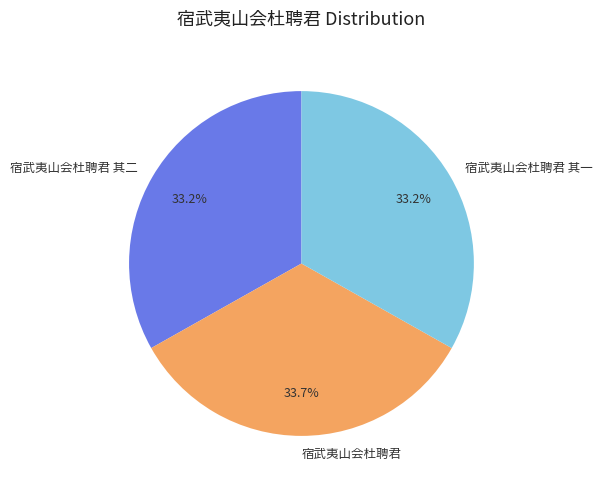

What percentage is NOT represented by 宿武夷山会杜聘君 其二?

66.8%